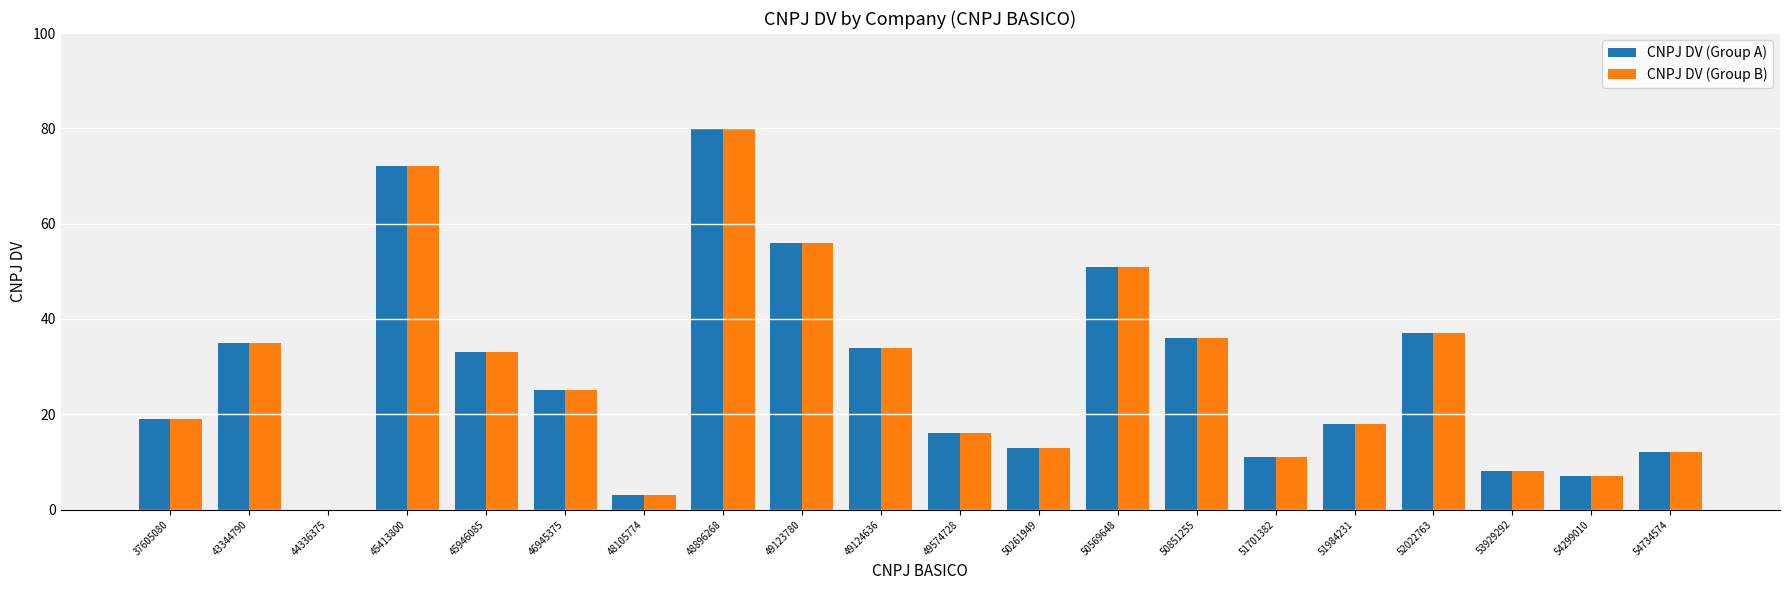

Where is CNPJ DV (Group A) nearest to the value 40?

52022763